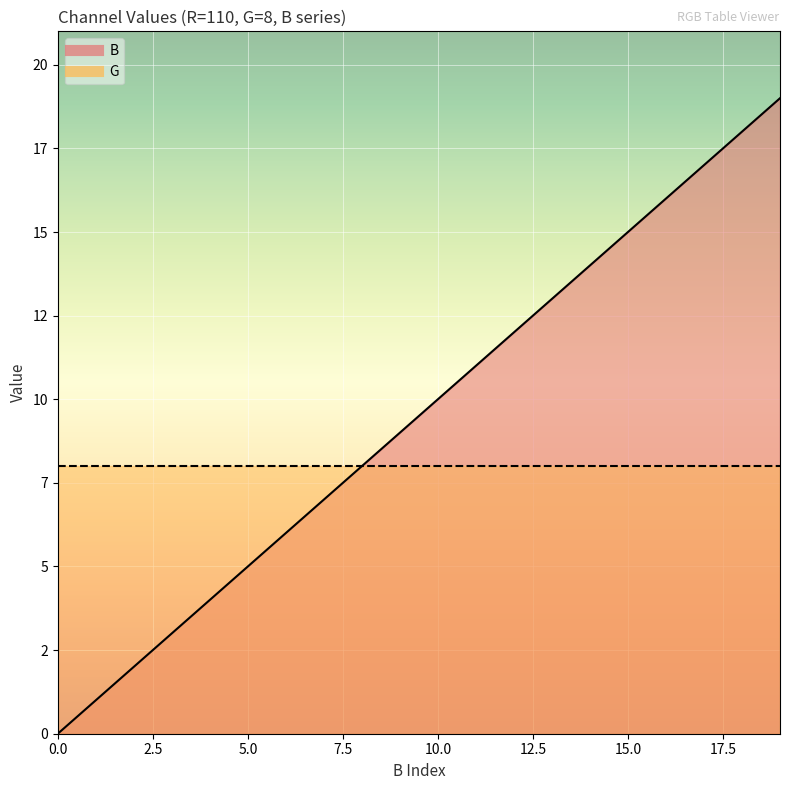

What is the sum of all values?

190